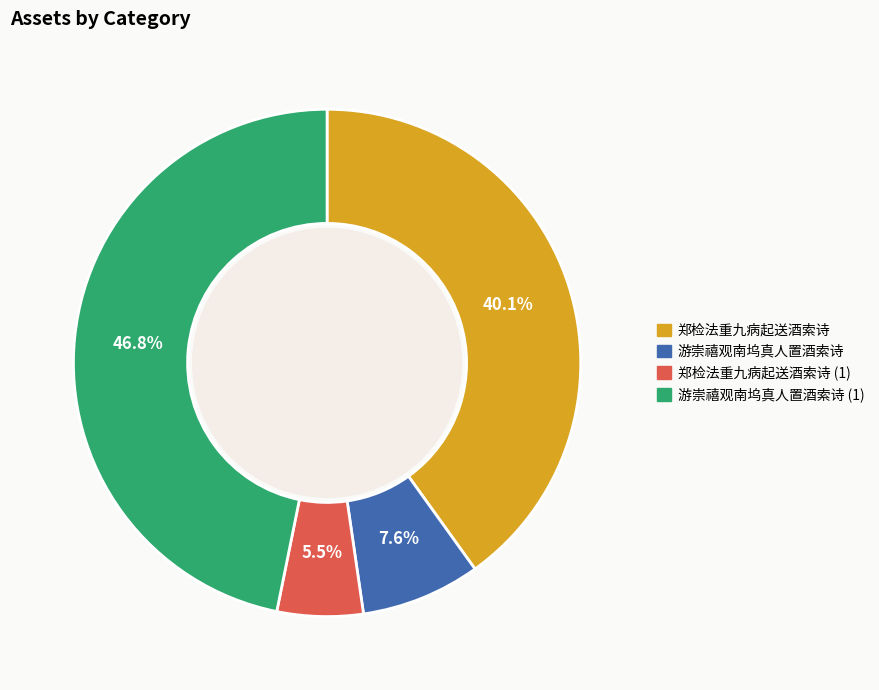

Is there any slice that represents more than half of the pie?

No